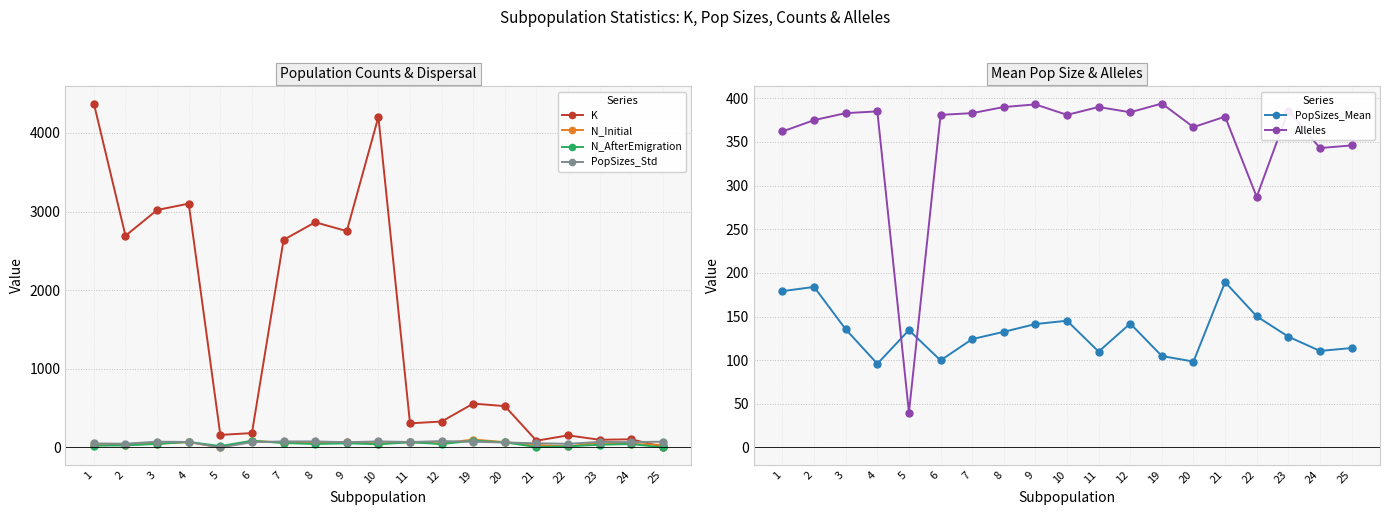

At which label is PopSizes_Std closest to 40?

22